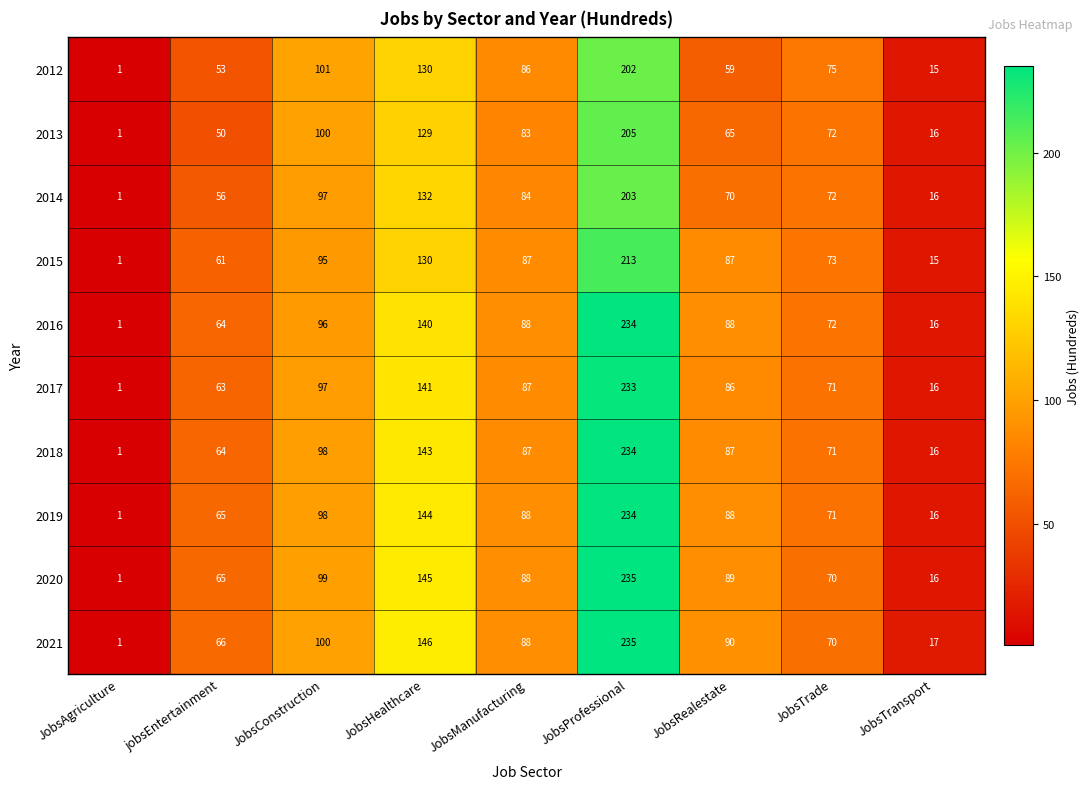

True or false: 2014 has a value of 70 at JobsRealestate.

True